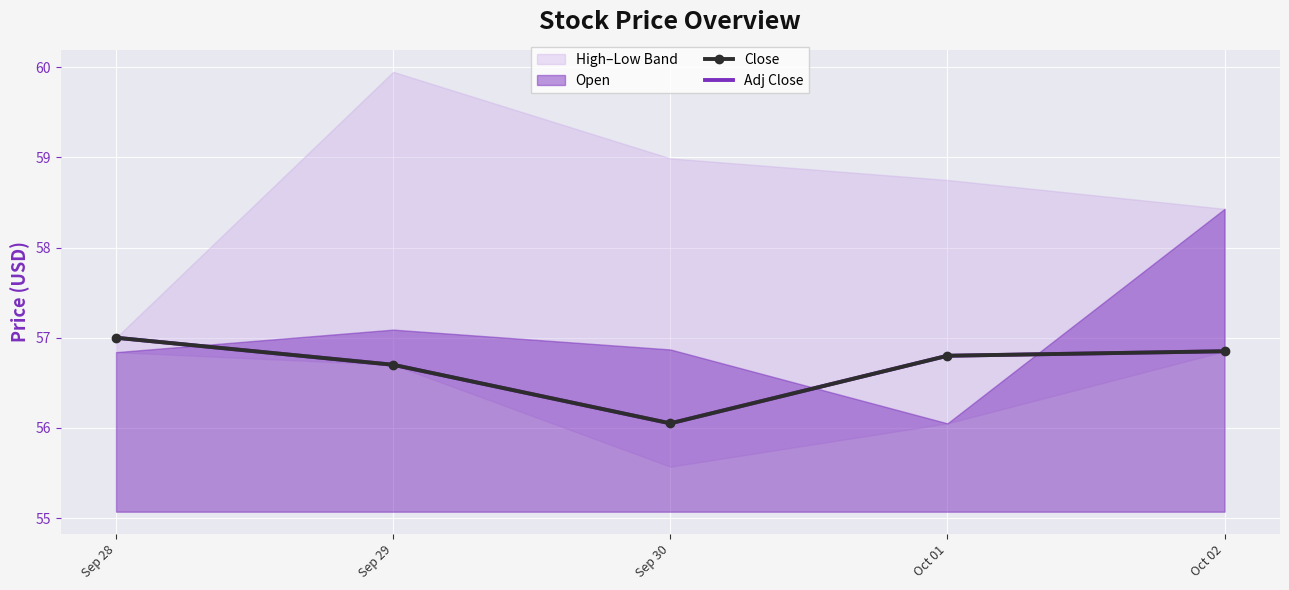

At which category is the sum across all series the highest?

Sep 28